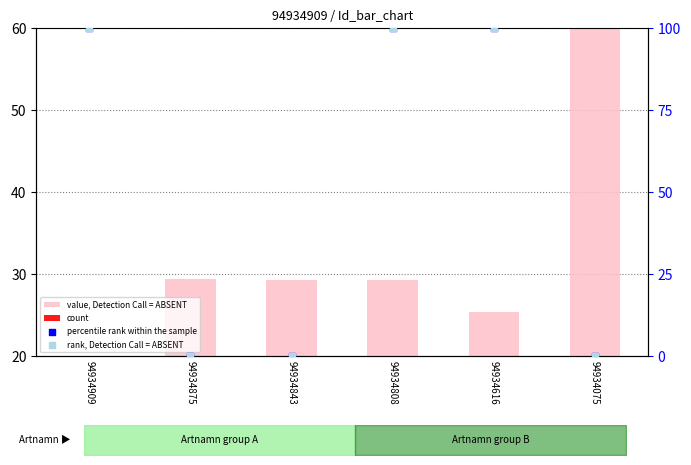

Which series contains the lowest Y value?

percentile rank within the sample